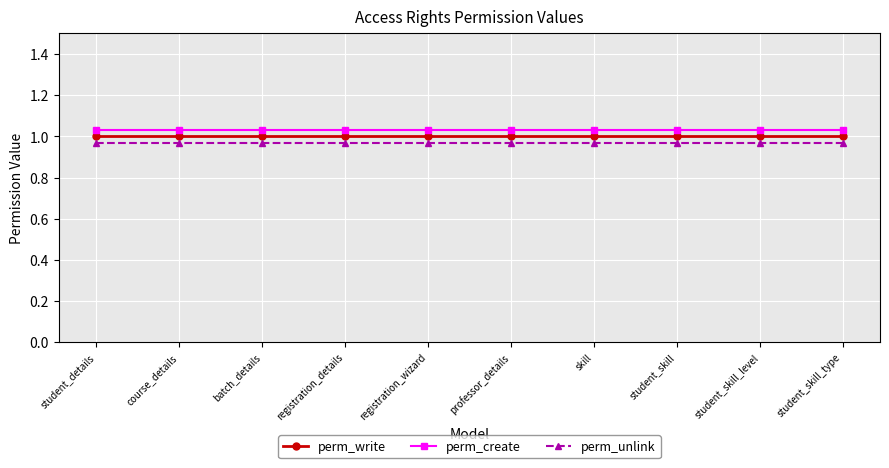

The value of perm_unlink at professor_details is 0.2. True or false?

False